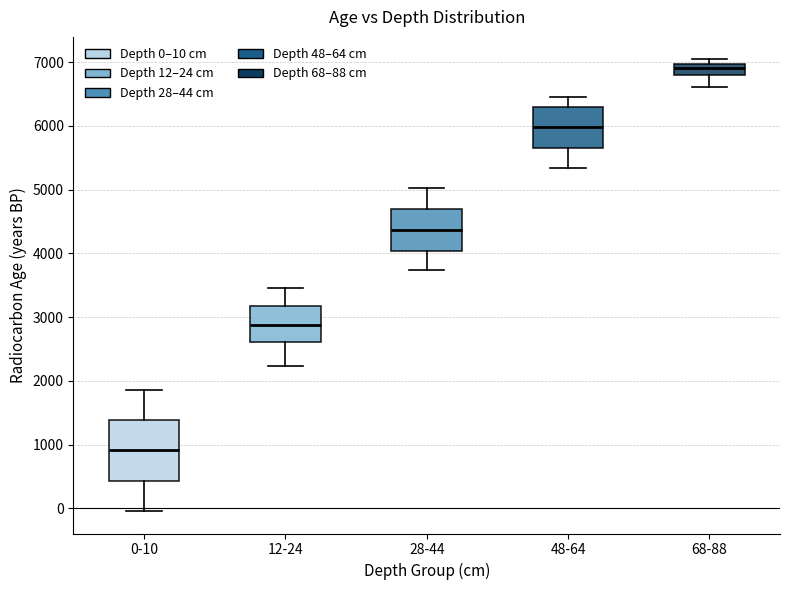

Which box has the highest median line?

68-88